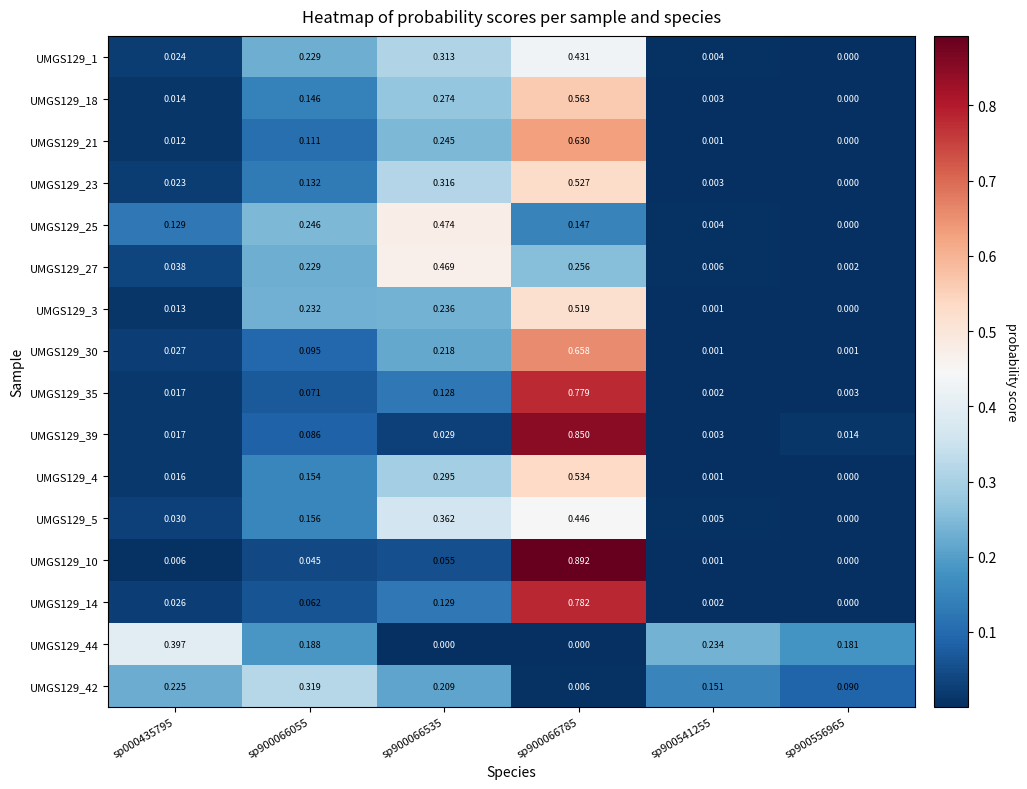

Which has a higher value, sp000435795 or sp900541255?

sp000435795